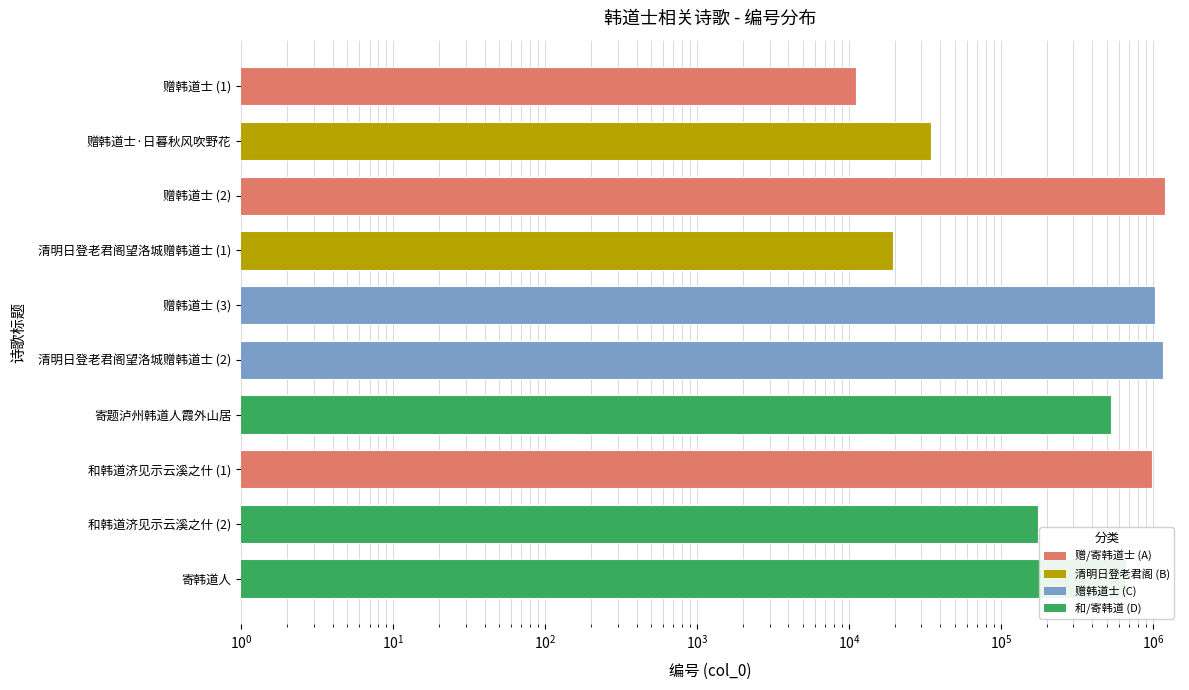

Where is the data nearest to the value 602169?

寄韩道人